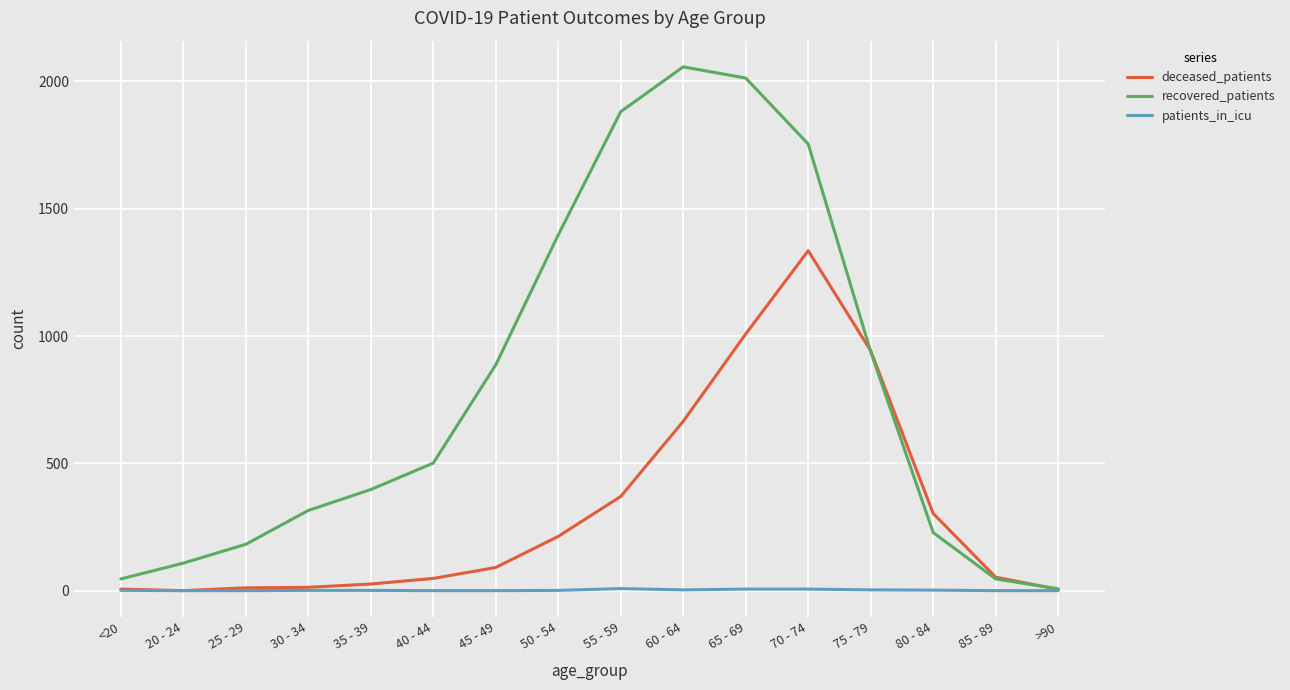

Is the value of deceased_patients at 45 - 49 greater than the value of recovered_patients at 65 - 69?

No